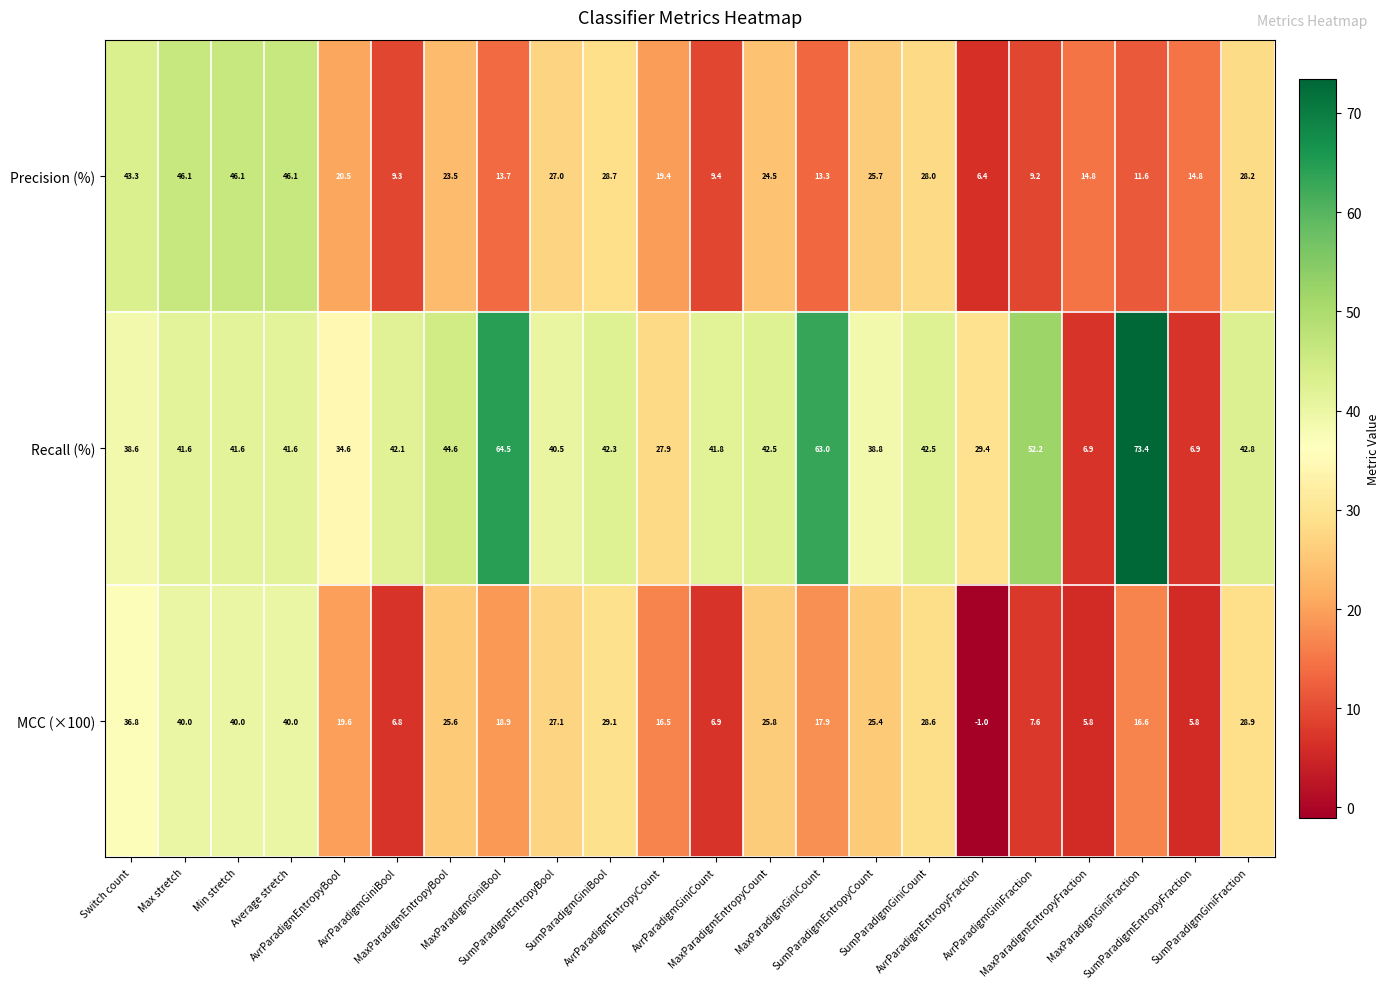

Between Switch count and MaxParadigmEntropyCount, which series saw the biggest shift?

Precision (%)